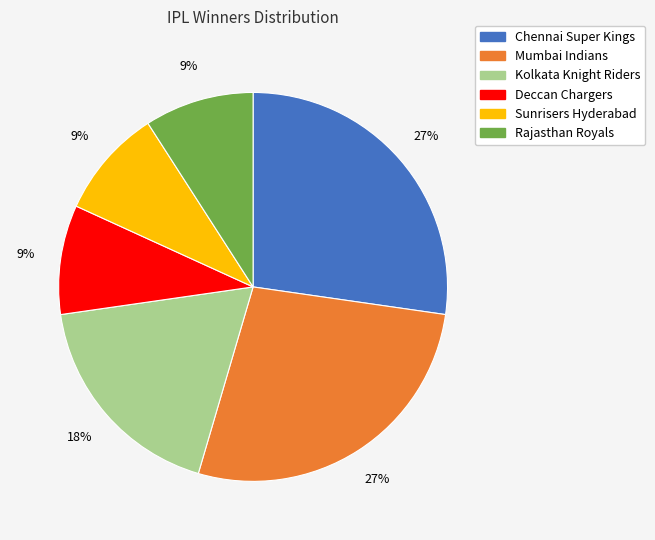

Is the sum of Mumbai Indians and Deccan Chargers greater than half?

No